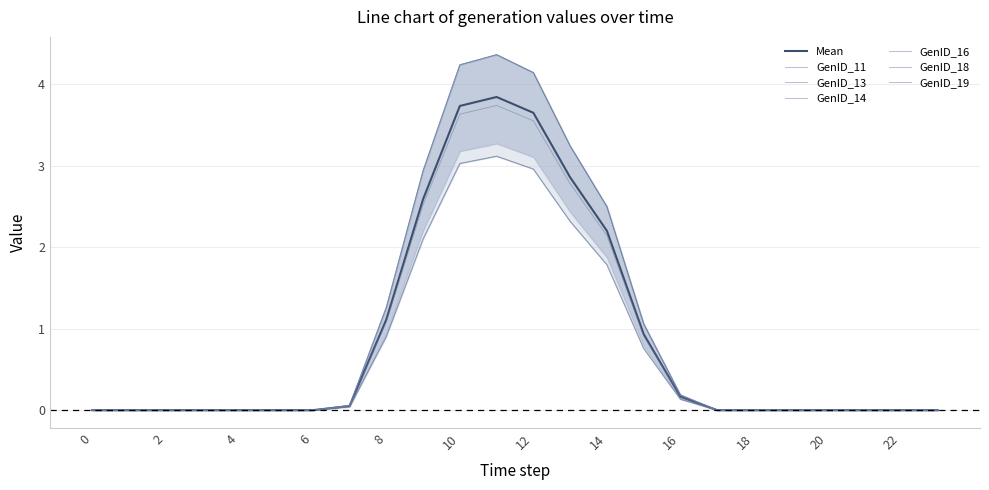

How many data points in GenID_18 are above 0?

11